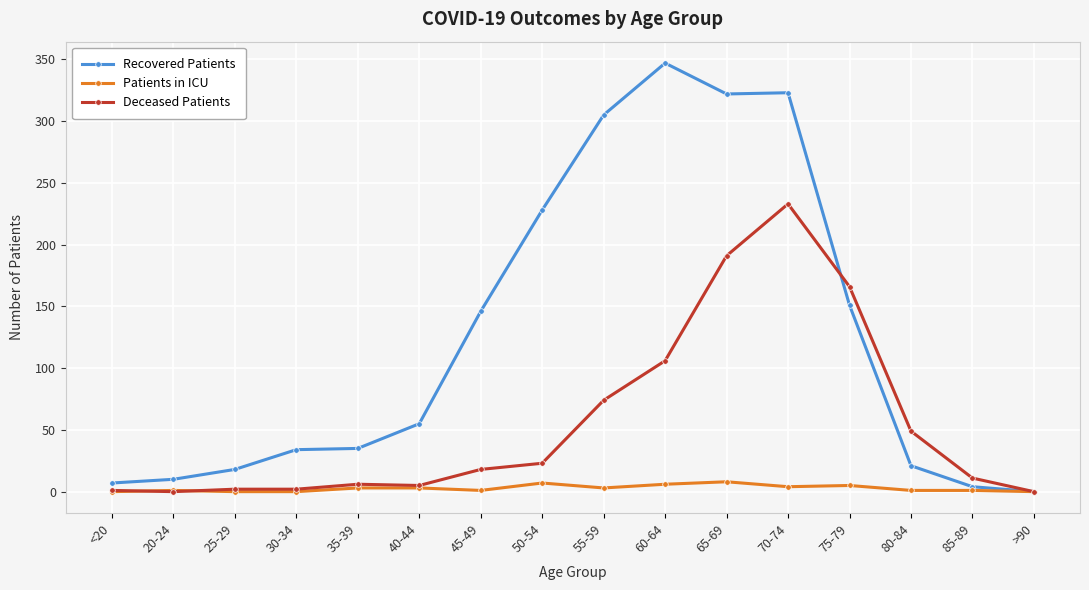

What is the maximum value for Deceased Patients?

233